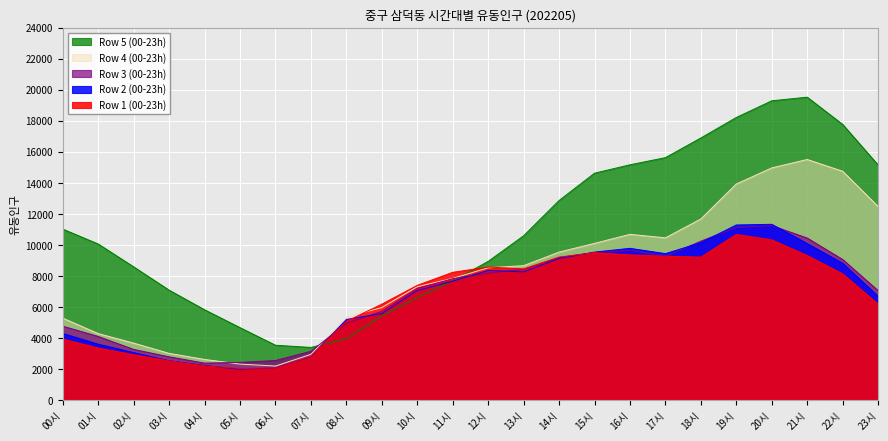

Does the chart display data point markers on the line(s)?

No